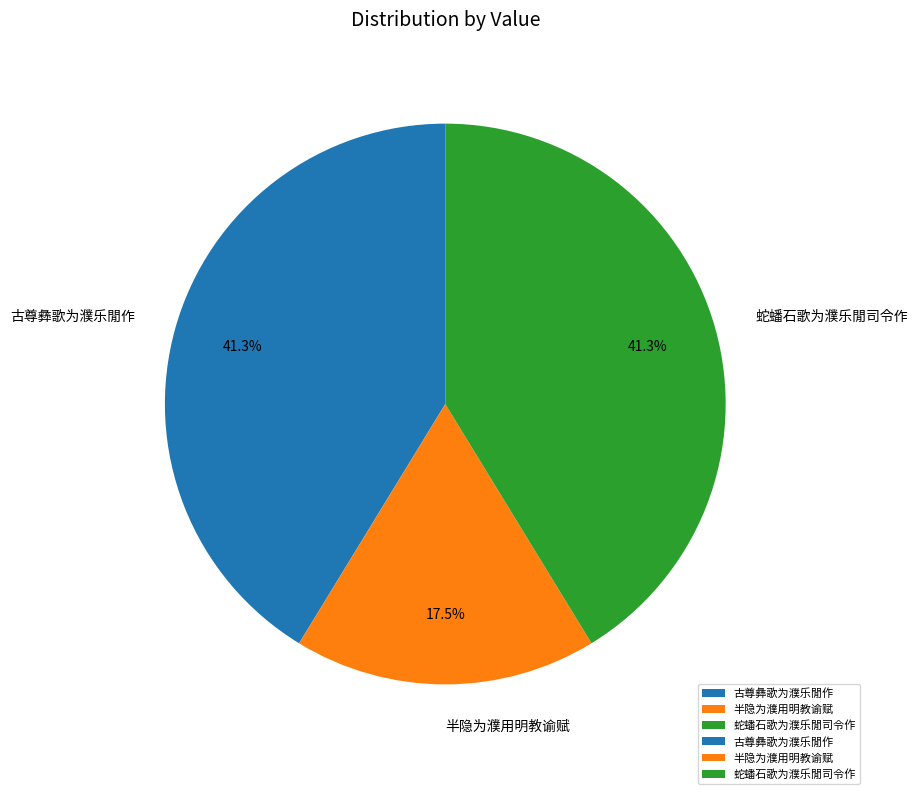

What is the smallest slice in the pie chart?

半隐为濮用明教谕赋